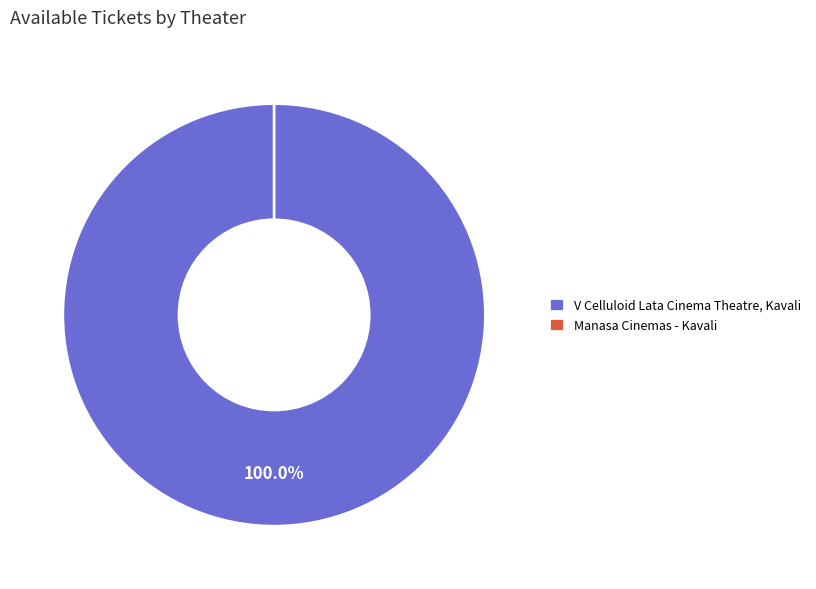

To the nearest percent, what is the average slice percentage?

50%